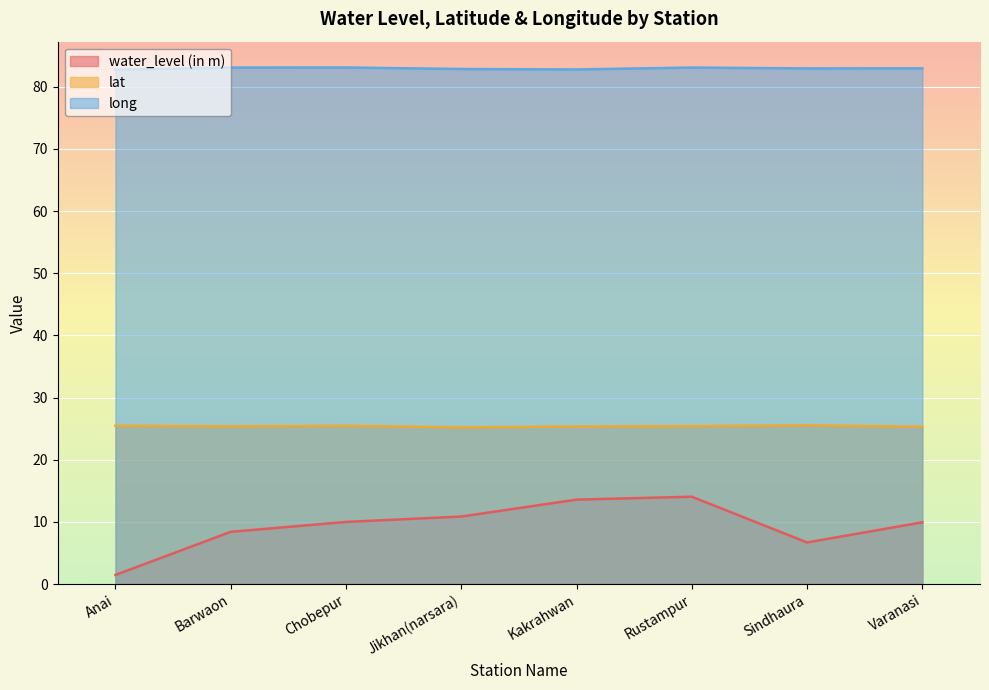

True or false: water_level (in m) has a value of 0.5 at Anai.

False